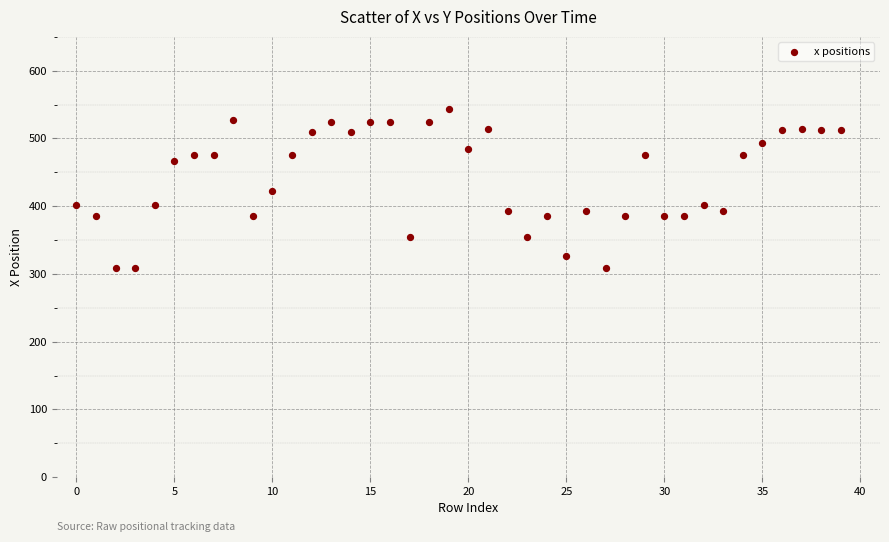

What is the range of Y values (max minus min)?

235